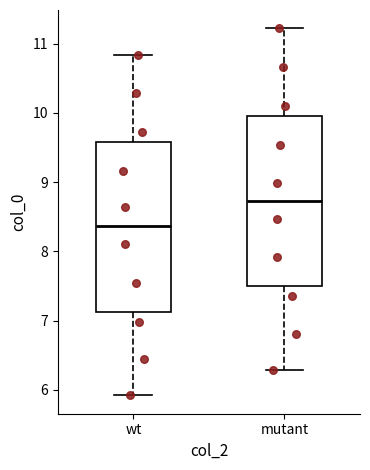

Reading left to right, transcribe this box plot: for each box, give where its median line is, the range the box spans, and where its two whiskers end, as read against the y-axis. The values are not printed on the chart, so give them approximately, as read against the axis.

wt: median 8.4, box 7.1 to 9.6, whiskers 5.9 to 10.8
mutant: median 8.7, box 7.5 to 10.0, whiskers 6.3 to 11.2